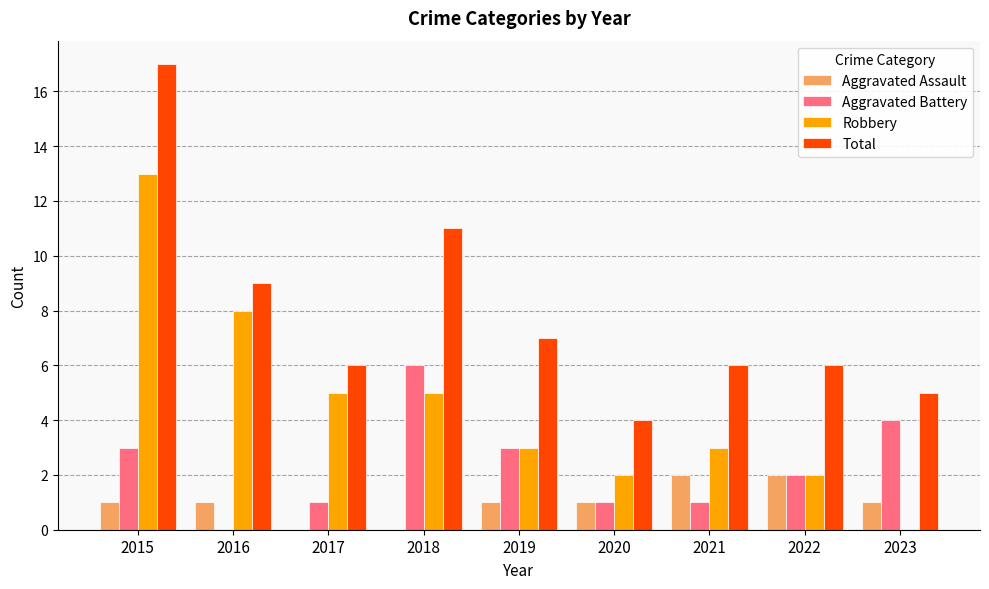

Reading right to left, list all the values displayed in this chart.

Aggravated Assault: 1	2	2	1	1	0	0	1	1
Aggravated Battery: 4	2	1	1	3	6	1	0	3
Robbery: 0	2	3	2	3	5	5	8	13
Total: 5	6	6	4	7	11	6	9	17